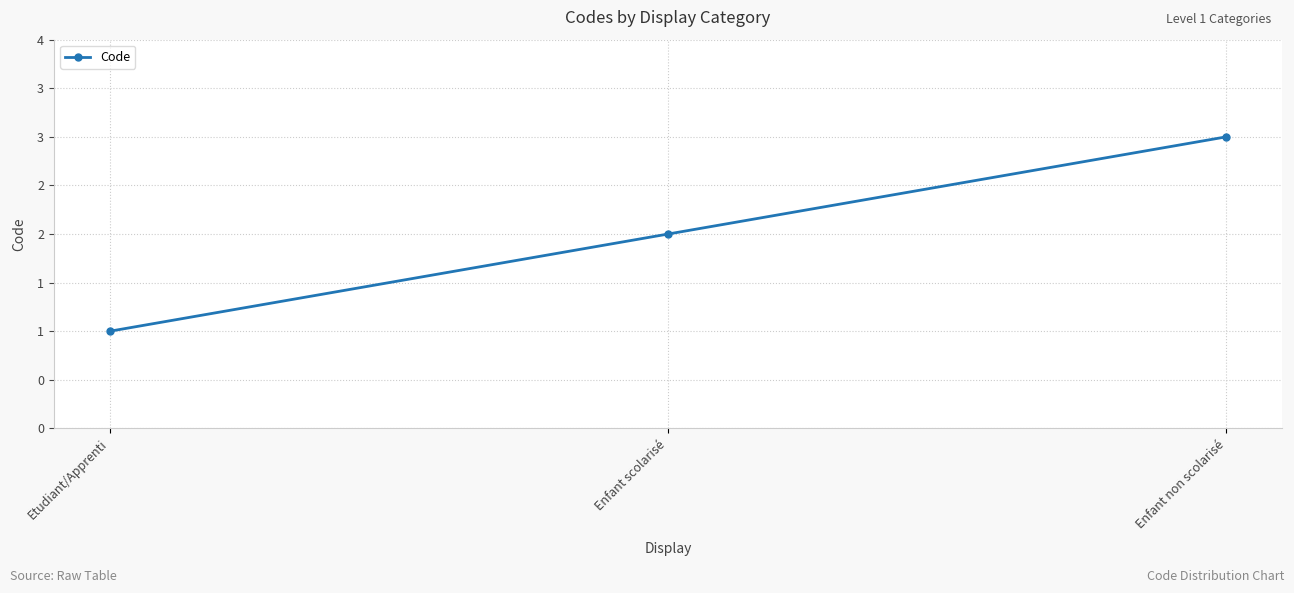

Reading right to left, what are all the values shown in this chart?

3	2	1